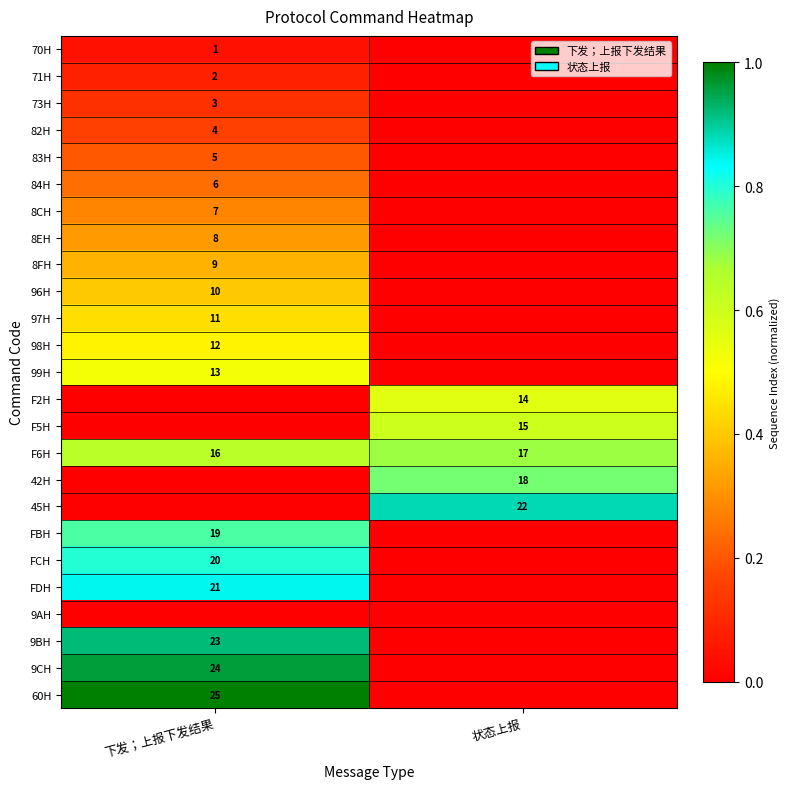

Is the value of FBH at 下发；上报下发结果 greater than the value of 8FH at 下发；上报下发结果?

Yes